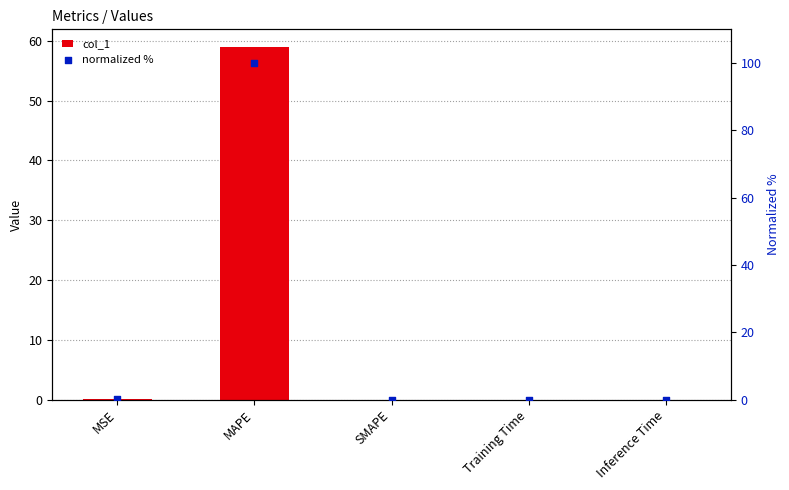

Which series has the widest spread of Y values?

normalized %